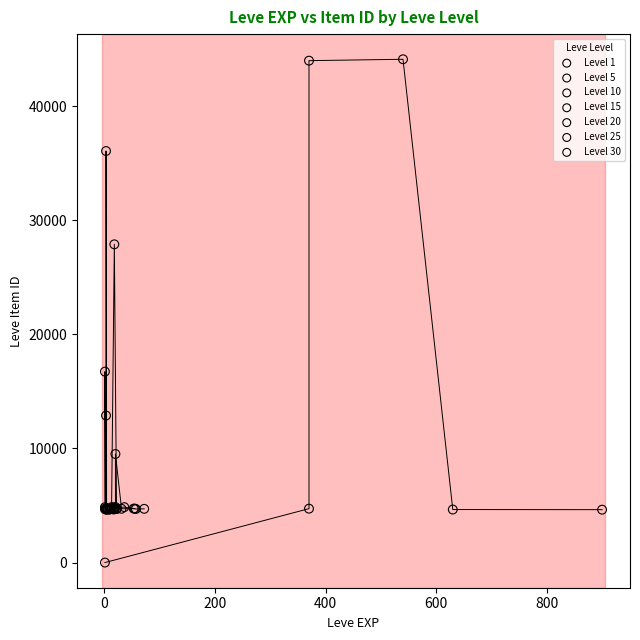

Which series reaches the minimum Y coordinate?

Level 1